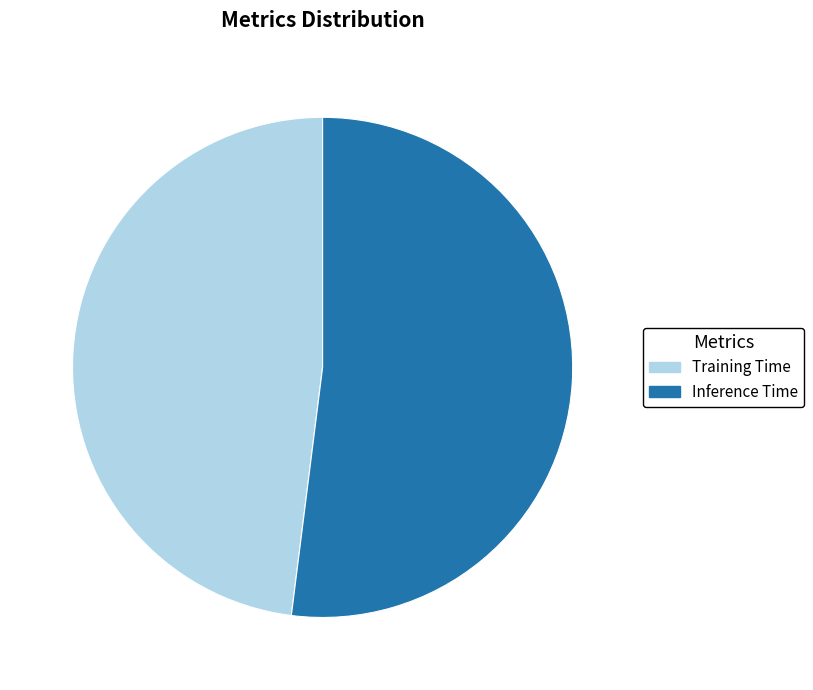

Is it true that Inference Time is 43% of the pie?

False